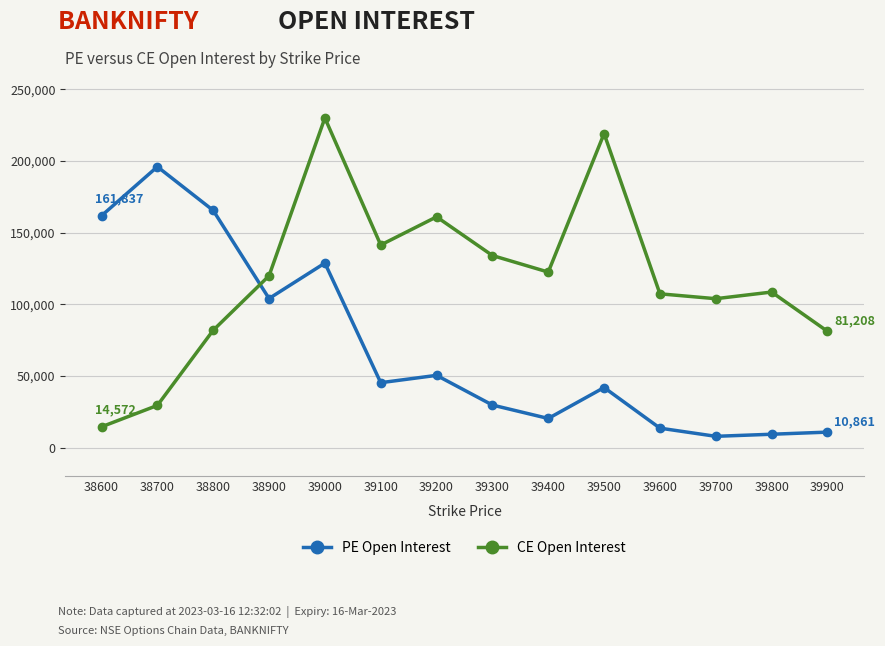

What is the sum of all CE Open Interest values?

1655490